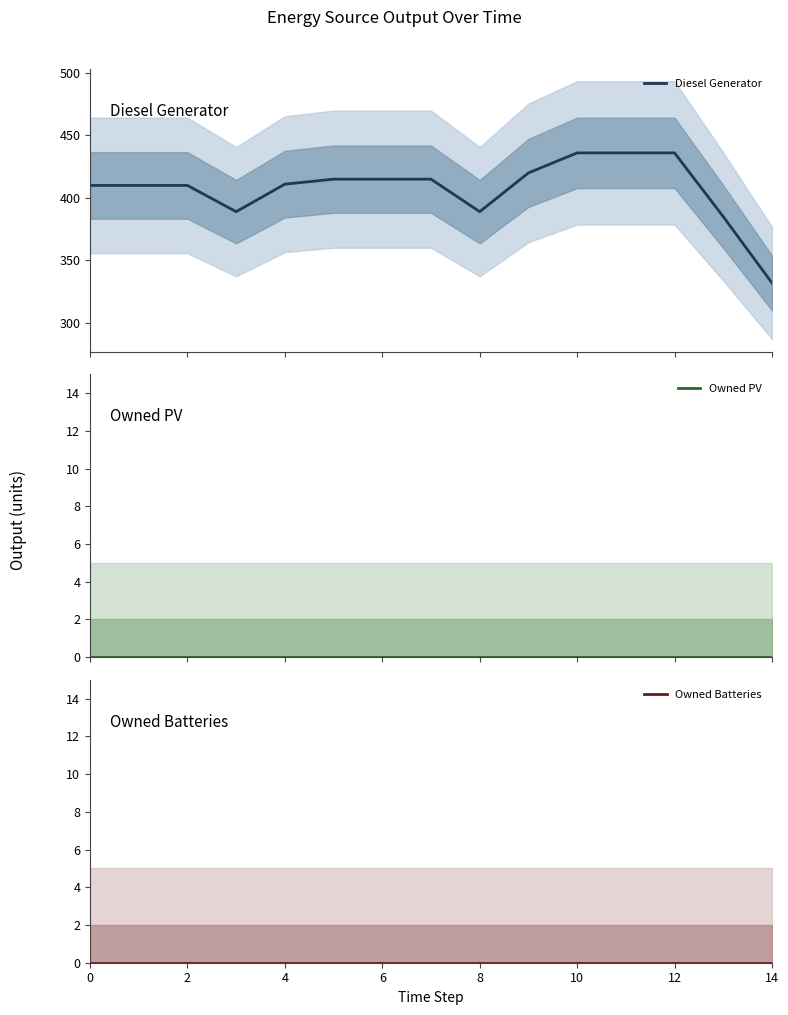

What is the difference between the maximum and minimum values in the Diesel Generator series?

104